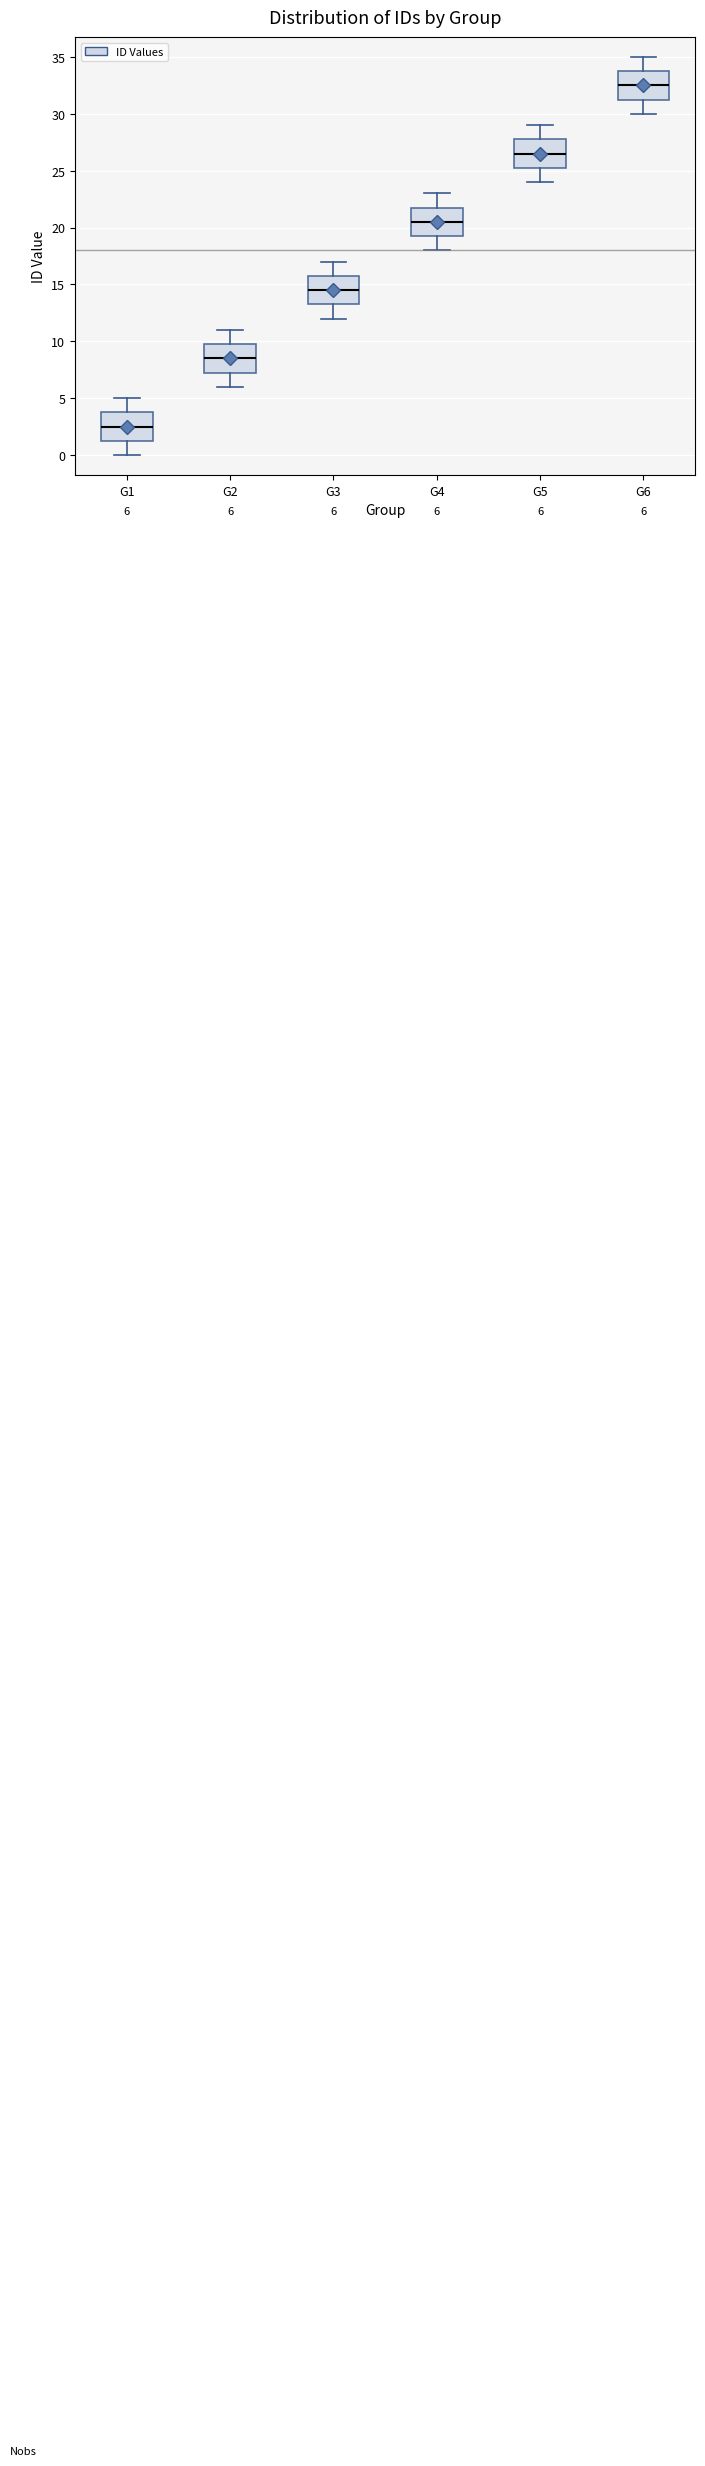

Which box has the lowest median line?

G1